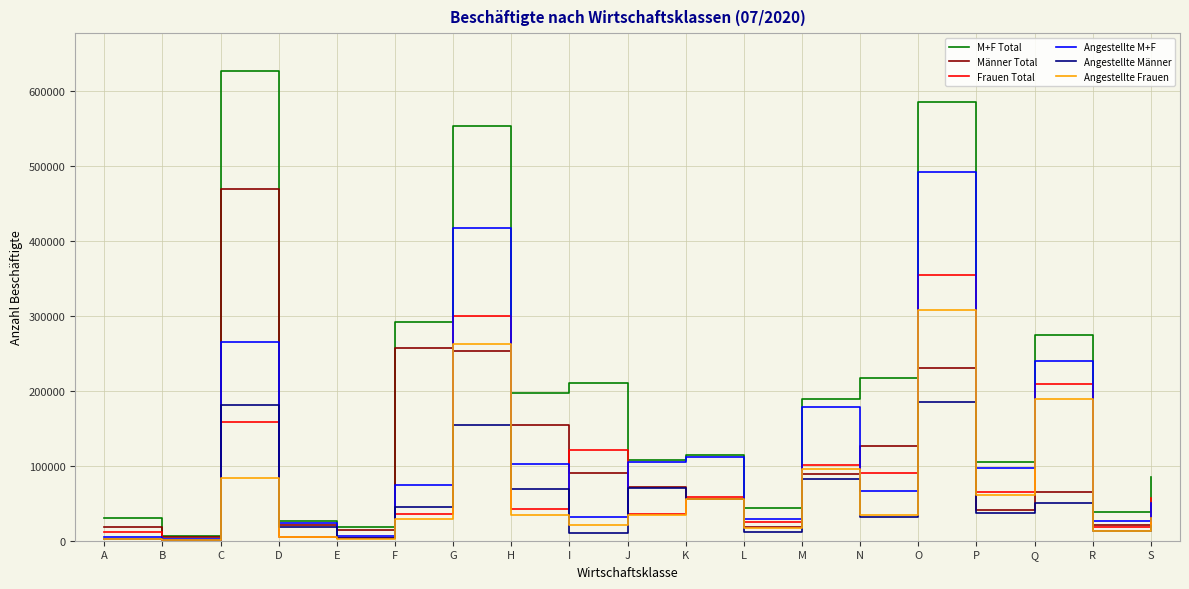

What is the average value of the Männer Total series?

106913